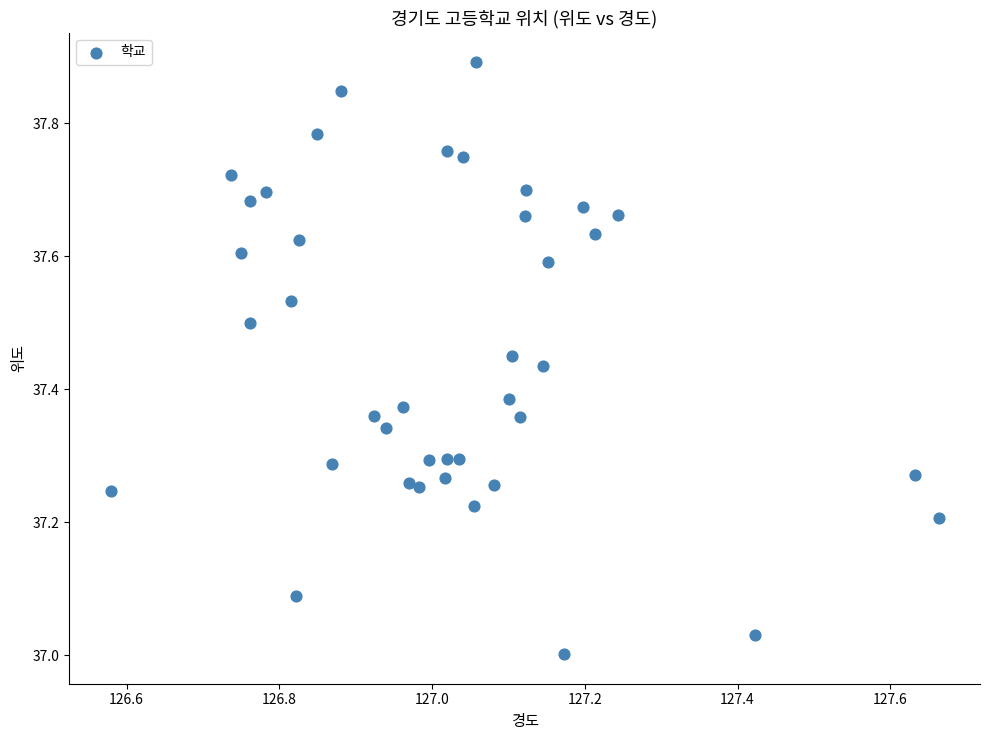

What is the range of Y values (max minus min)?

0.9